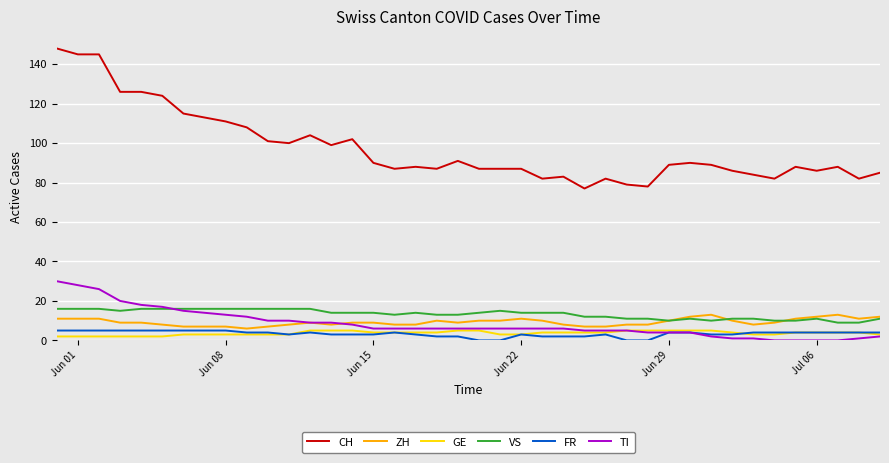

Is this an area chart (filled region under the line)?

No